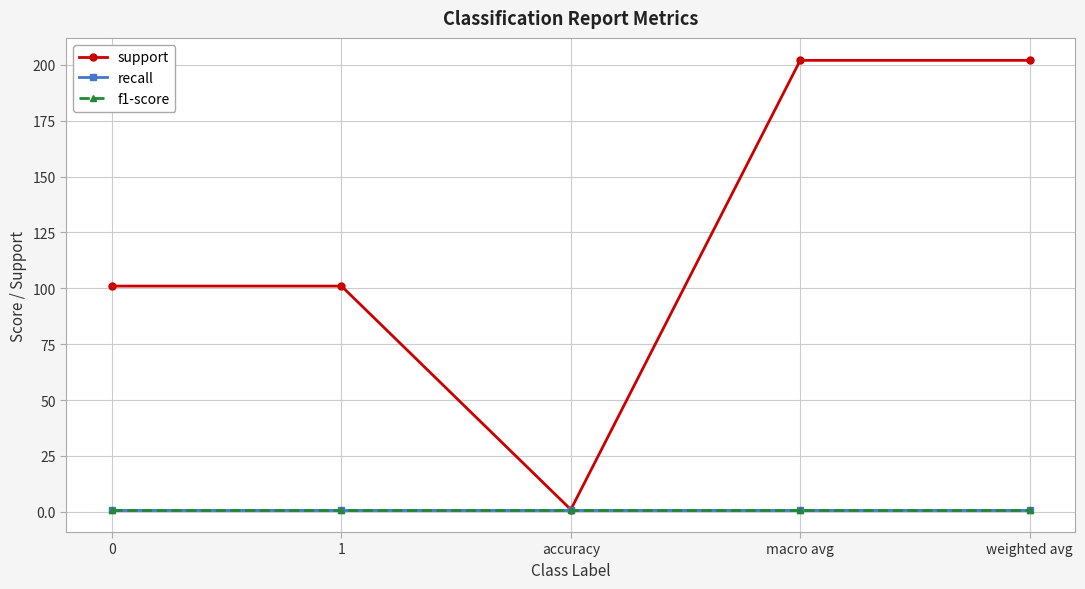

Does the chart have visible grid lines?

Yes